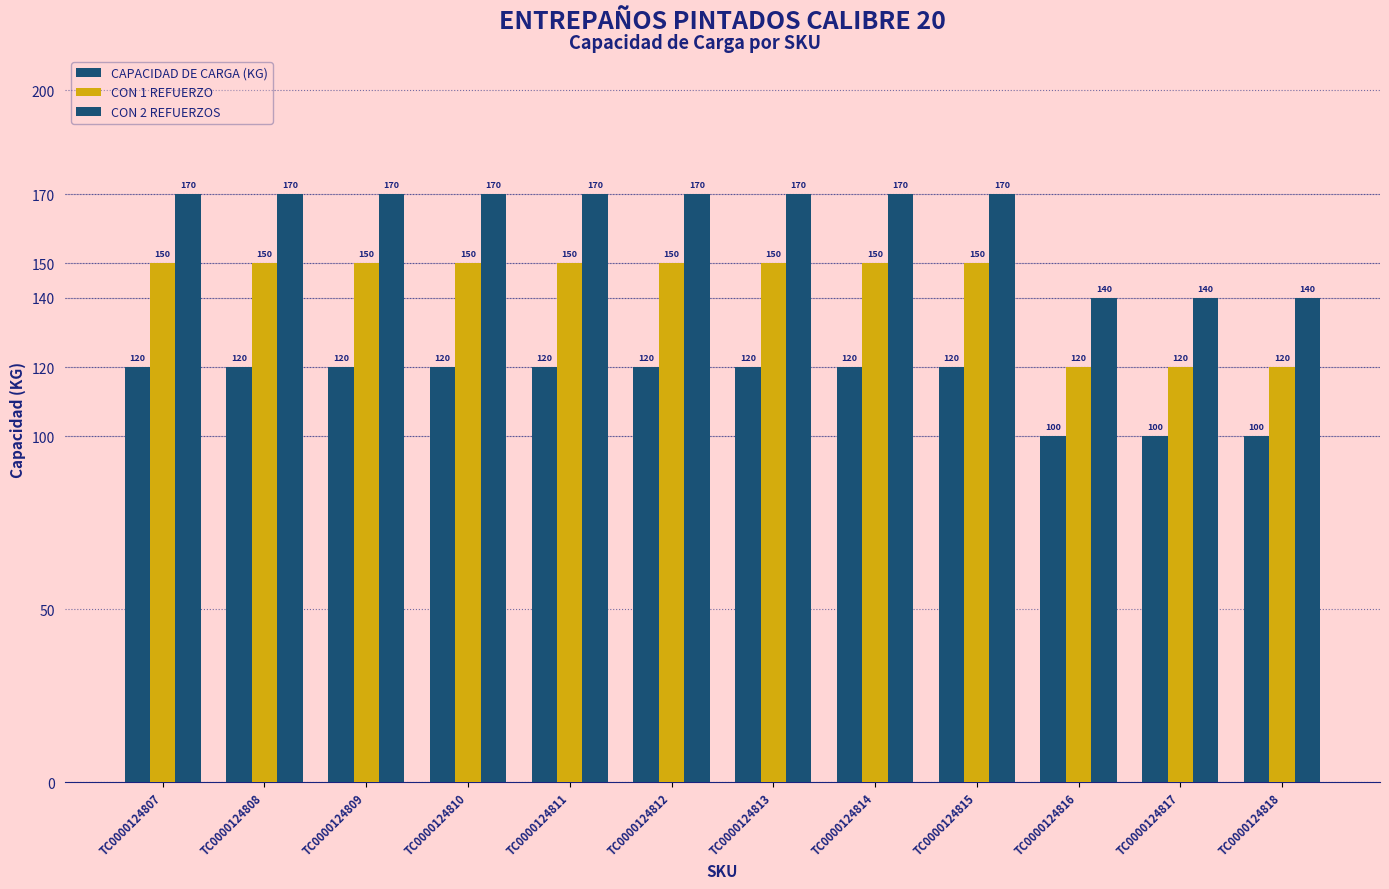

Between TC0000124808 and TC0000124816, which is larger?

TC0000124808